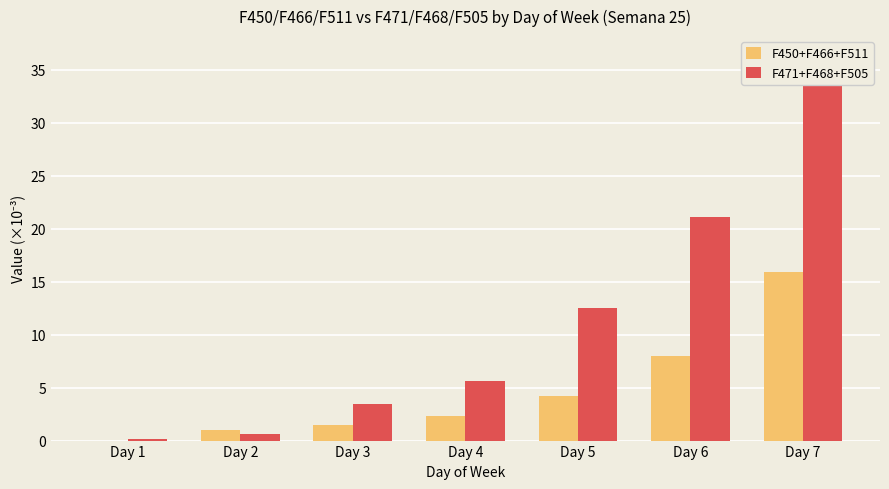

Which series has the largest total across all categories?

F471+F468+F505